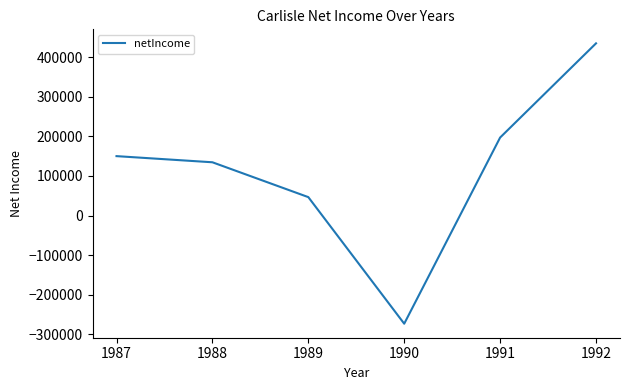

How many lines are shown in the chart?

1